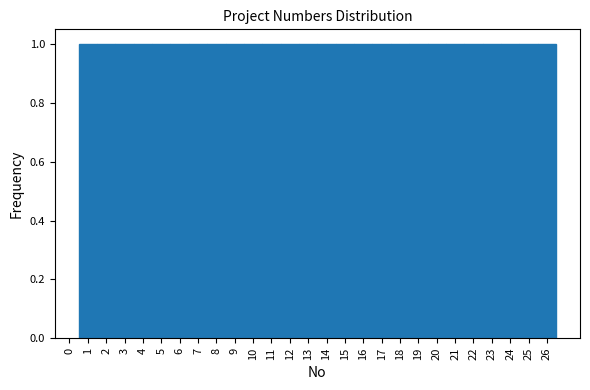

Reading left to right, transcribe this chart: for each bar, give the range it covers on the x-axis and its height. The values are not printed on the chart, so give them approximately, as read against the axis.

0.5 to 1.5: 1
1.5 to 2.5: 1
2.5 to 3.5: 1
3.5 to 4.5: 1
4.5 to 5.5: 1
5.5 to 6.5: 1
6.5 to 7.5: 1
7.5 to 8.5: 1
8.5 to 9.5: 1
9.5 to 10.5: 1
10.5 to 11.5: 1
11.5 to 12.5: 1
12.5 to 13.5: 1
13.5 to 14.5: 1
14.5 to 15.5: 1
15.5 to 16.5: 1
16.5 to 17.5: 1
17.5 to 18.5: 1
18.5 to 19.5: 1
19.5 to 20.5: 1
20.5 to 21.5: 1
21.5 to 22.5: 1
22.5 to 23.5: 1
23.5 to 24.5: 1
24.5 to 25.5: 1
25.5 to 26.5: 1